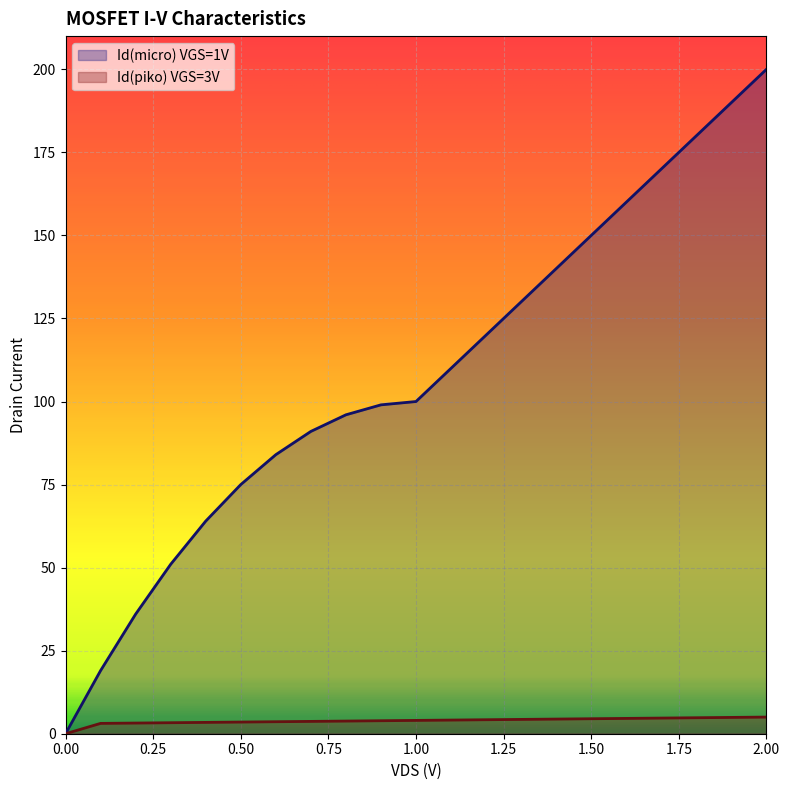

Which series has the largest total across all categories?

Id(micro) VGS=1V